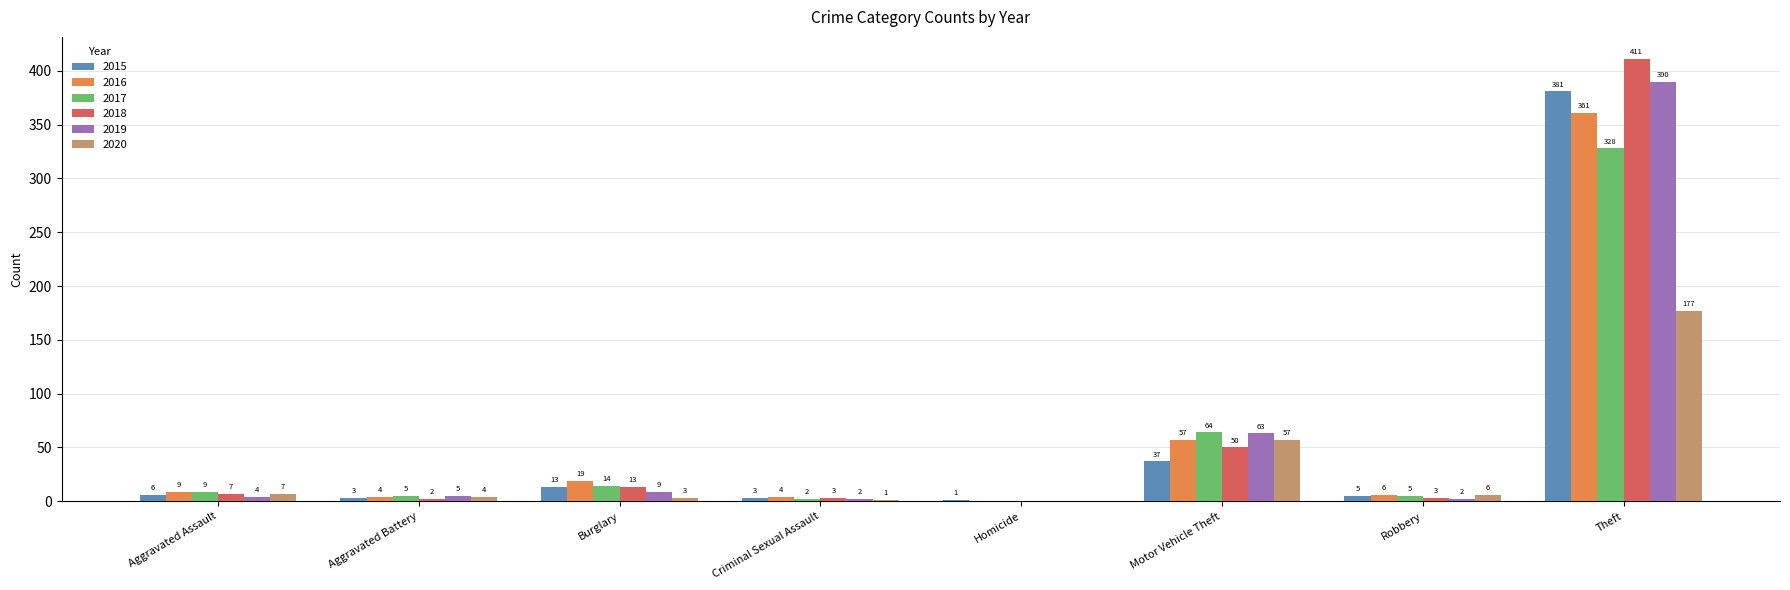

Reading left to right, what are all the values shown in this chart?

2015: Aggravated Assault=6	Aggravated Battery=3	Burglary=13	Criminal Sexual Assault=3	Homicide=1	Motor Vehicle Theft=37	Robbery=5	Theft=381
2016: Aggravated Assault=9	Aggravated Battery=4	Burglary=19	Criminal Sexual Assault=4	Homicide=0	Motor Vehicle Theft=57	Robbery=6	Theft=361
2017: Aggravated Assault=9	Aggravated Battery=5	Burglary=14	Criminal Sexual Assault=2	Homicide=0	Motor Vehicle Theft=64	Robbery=5	Theft=328
2018: Aggravated Assault=7	Aggravated Battery=2	Burglary=13	Criminal Sexual Assault=3	Homicide=0	Motor Vehicle Theft=50	Robbery=3	Theft=411
2019: Aggravated Assault=4	Aggravated Battery=5	Burglary=9	Criminal Sexual Assault=2	Homicide=0	Motor Vehicle Theft=63	Robbery=2	Theft=390
2020: Aggravated Assault=7	Aggravated Battery=4	Burglary=3	Criminal Sexual Assault=1	Homicide=0	Motor Vehicle Theft=57	Robbery=6	Theft=177